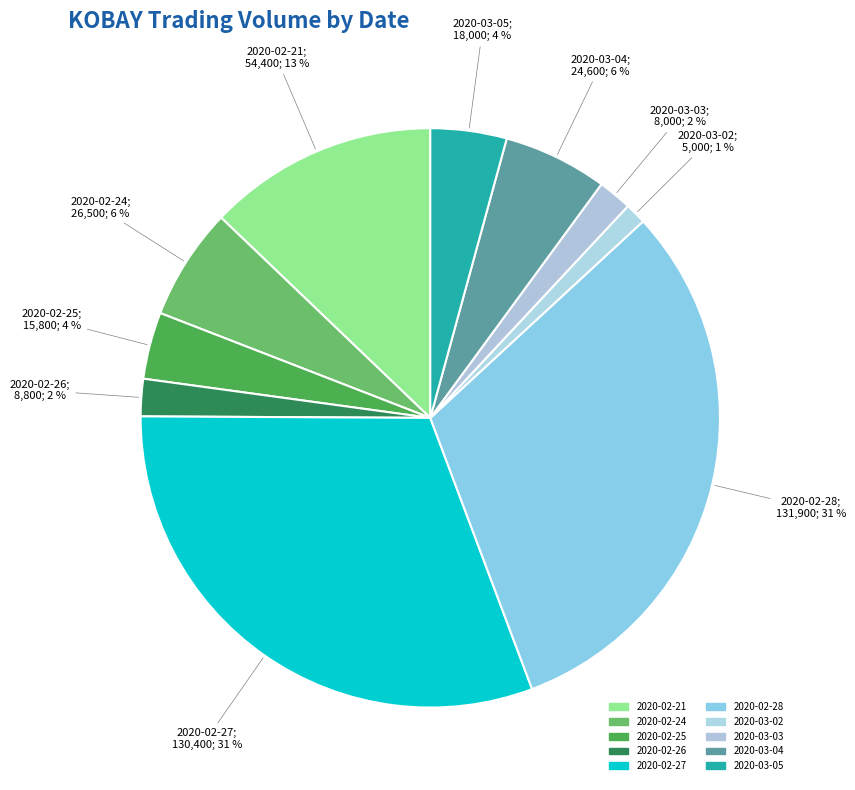

Is 2020-02-28 the majority of the pie?

No